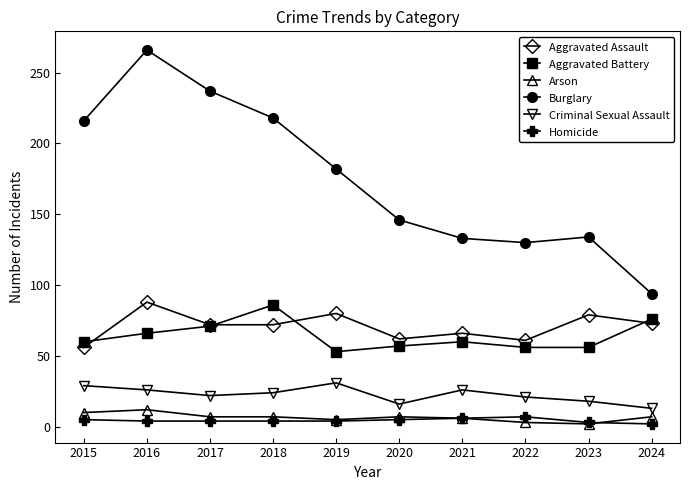

At 2016, list the series in order from smallest to largest.

Homicide, Arson, Criminal Sexual Assault, Aggravated Battery, Aggravated Assault, Burglary